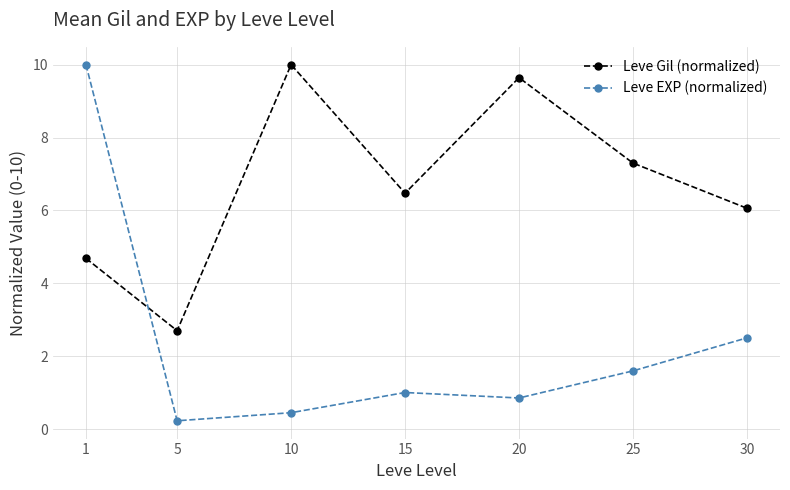

Between which two adjacent categories do Leve Gil (normalized) and Leve EXP (normalized) first intersect?

1 and 5